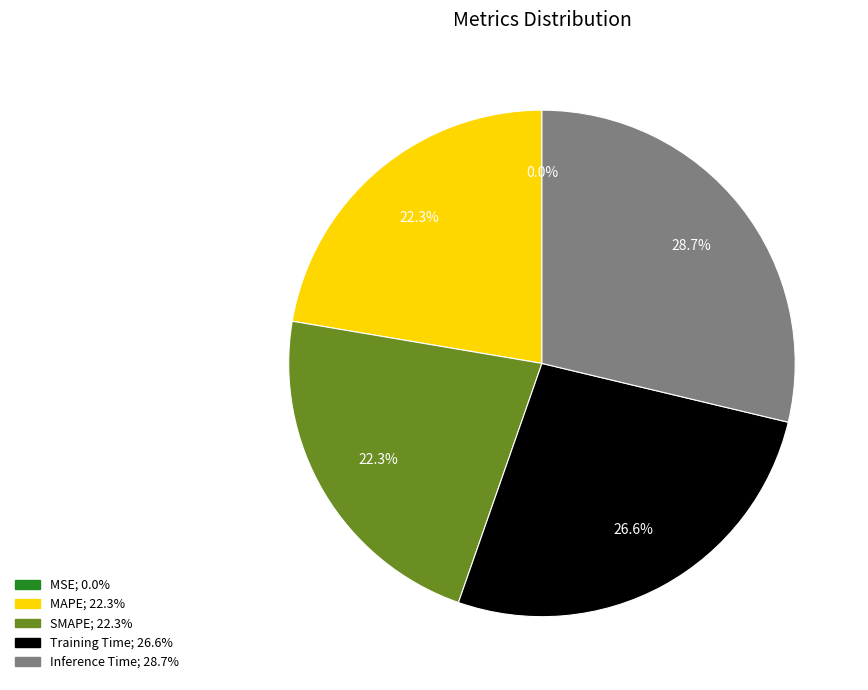

Is there a majority slice in this chart?

No